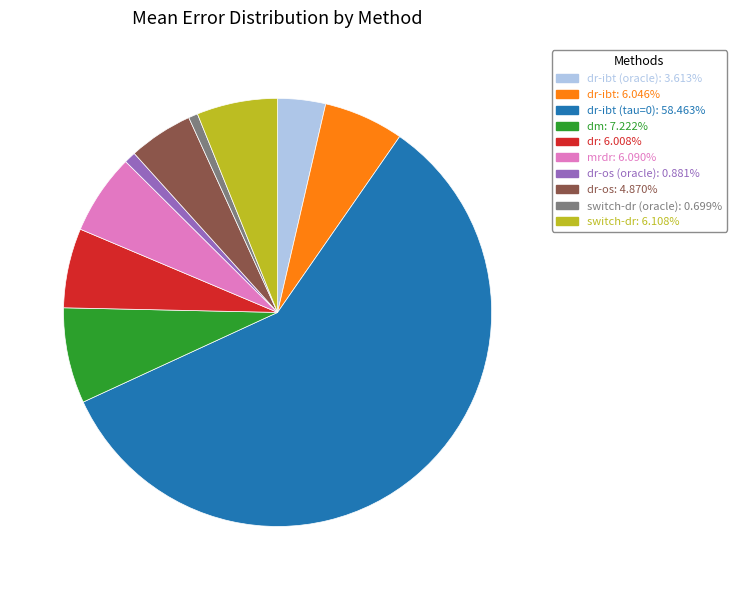

How many slices are in this pie chart?

10